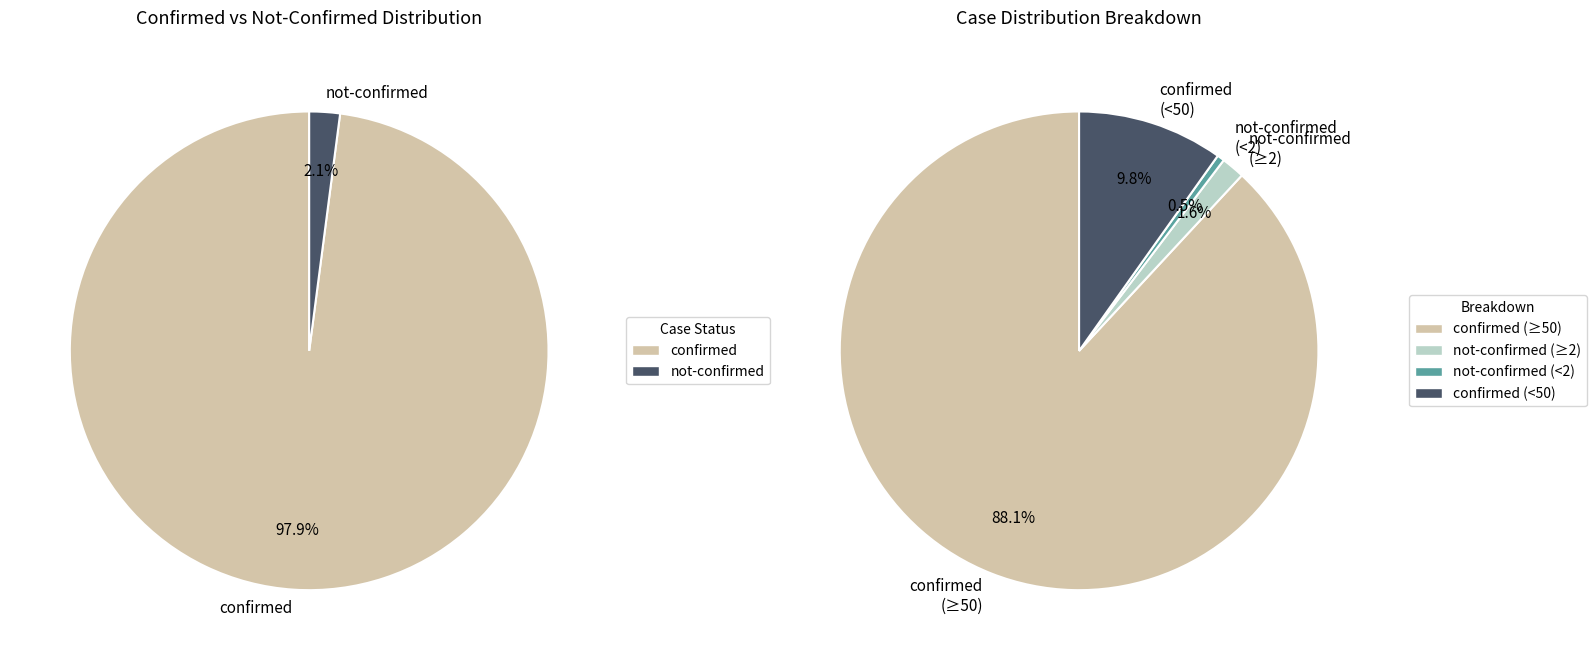

Rank the series by their maximum value, from lowest to highest.

not-confirmed, confirmed